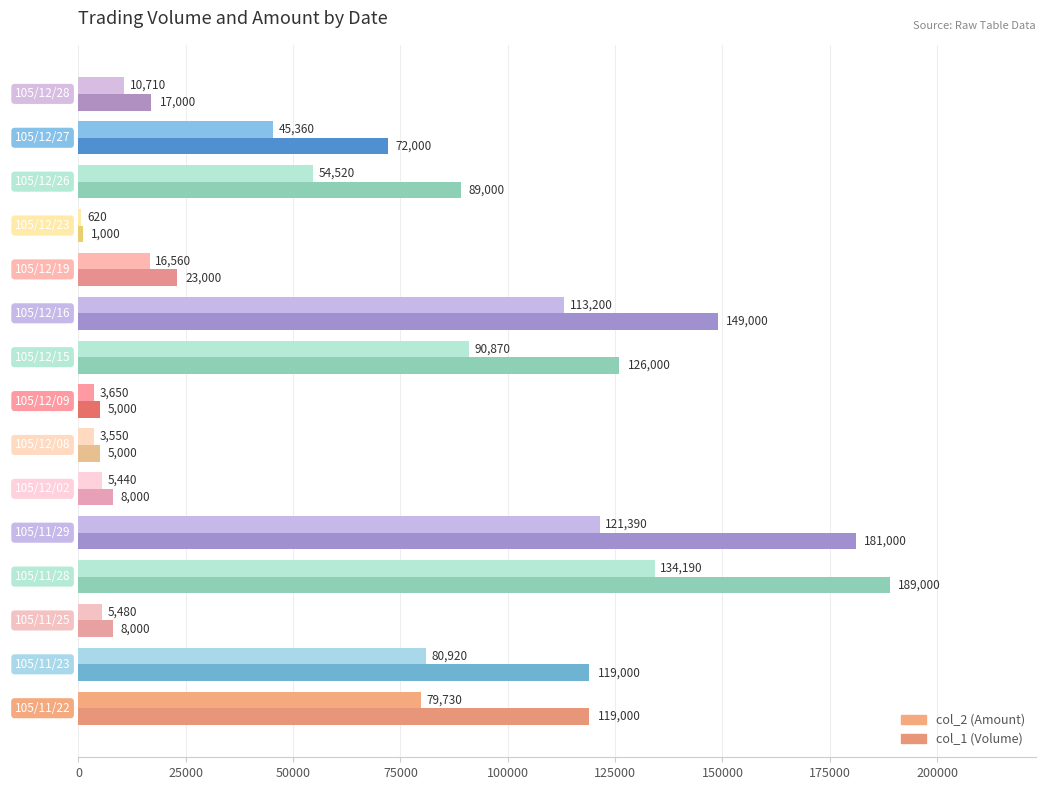

How many data points in col_2 (Amount) are less than 45360?

7